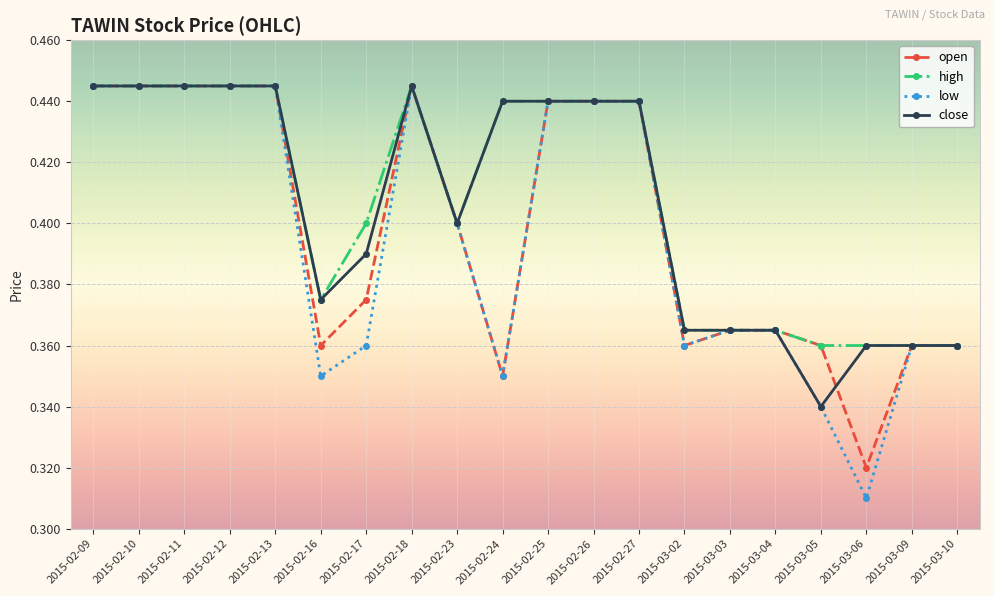

Is it true that high equals 0.2 at 2015-02-17?

False